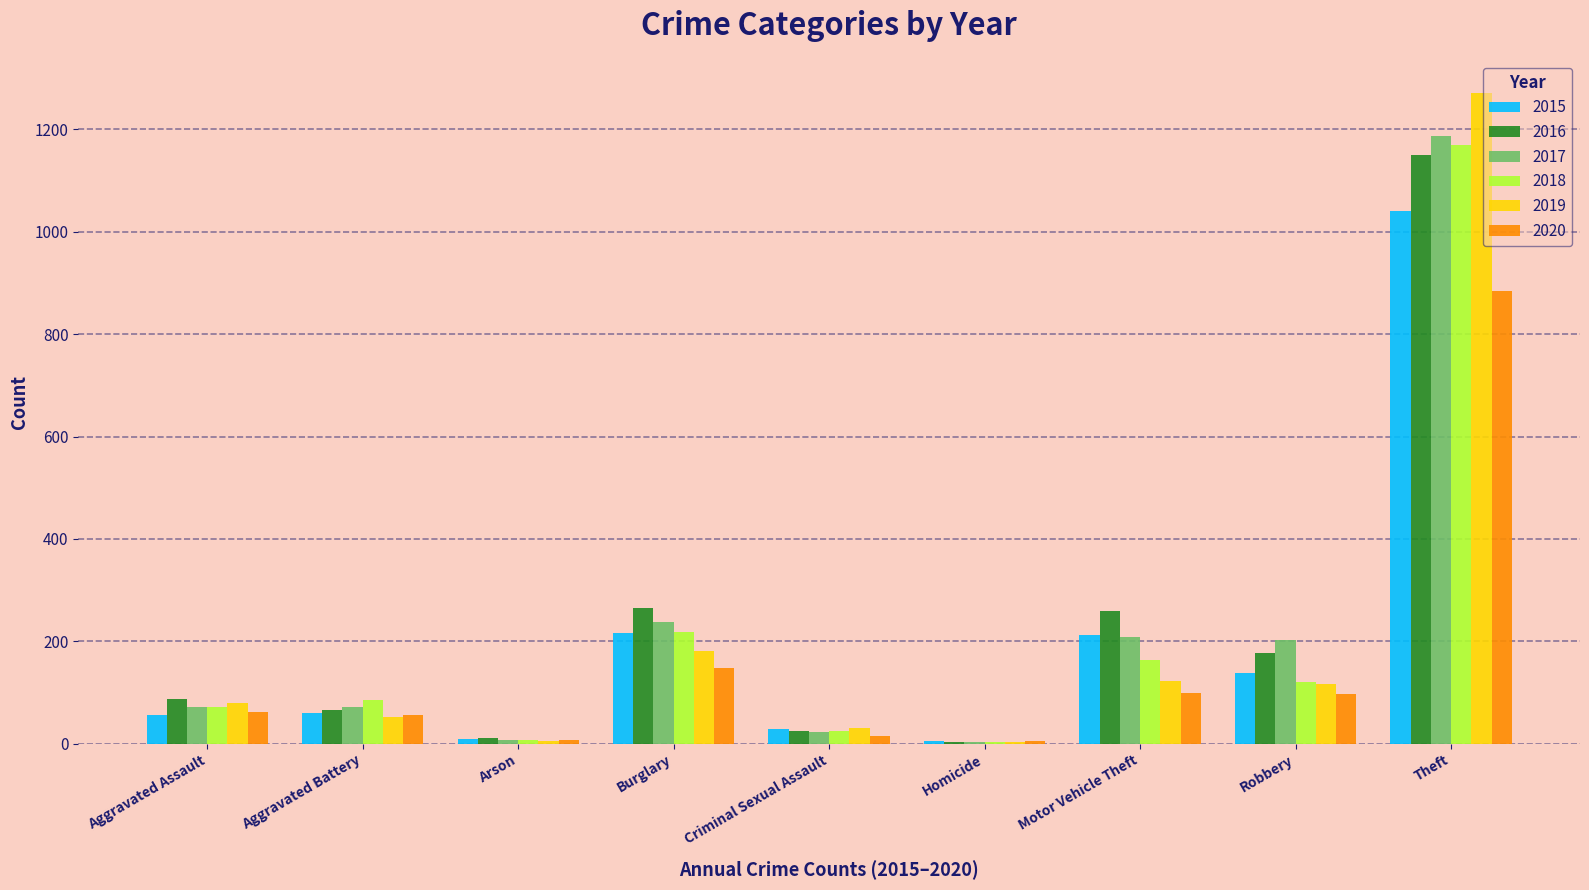

Is the value of 2019 at Aggravated Battery greater than the value of 2015 at Homicide?

Yes